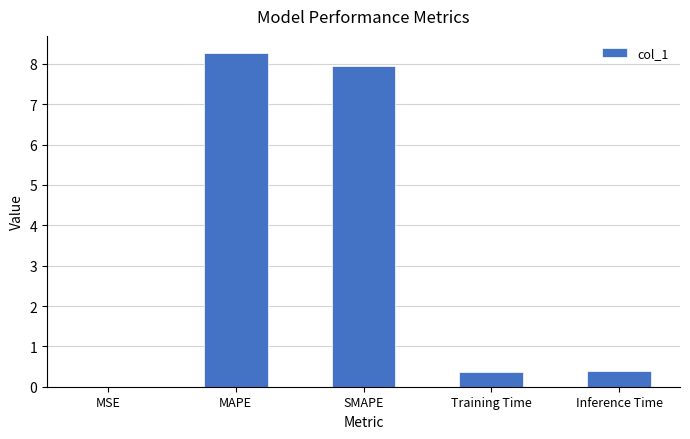

What is the greatest value displayed?

8.3